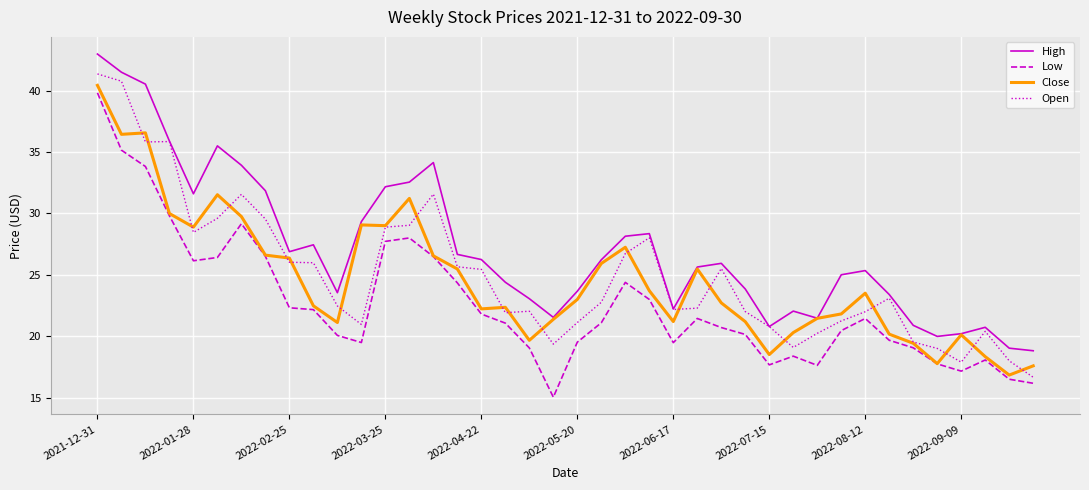

What is the maximum value for Low?

39.8